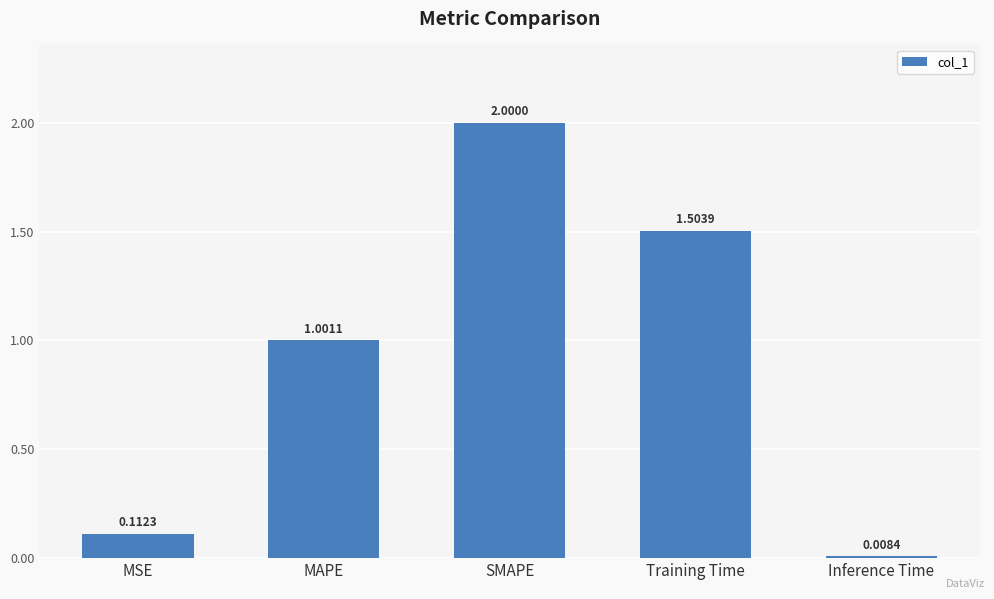

Rank the categories by value from highest to lowest.

SMAPE, Training Time, MAPE, MSE, Inference Time